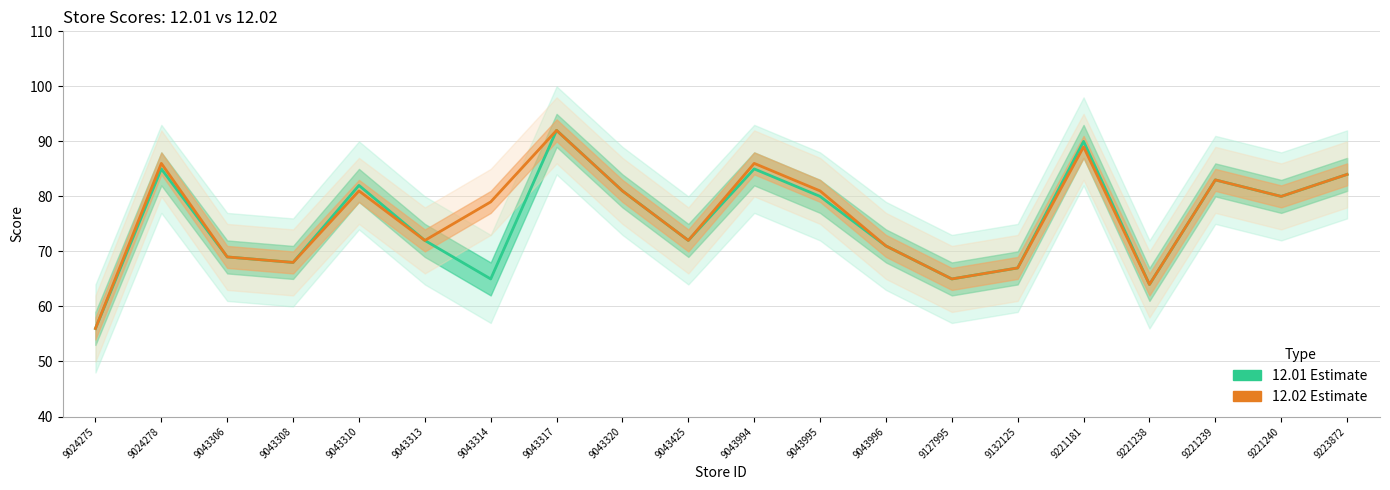

True or false: 12.01 and 12.02 intersect in this chart.

False